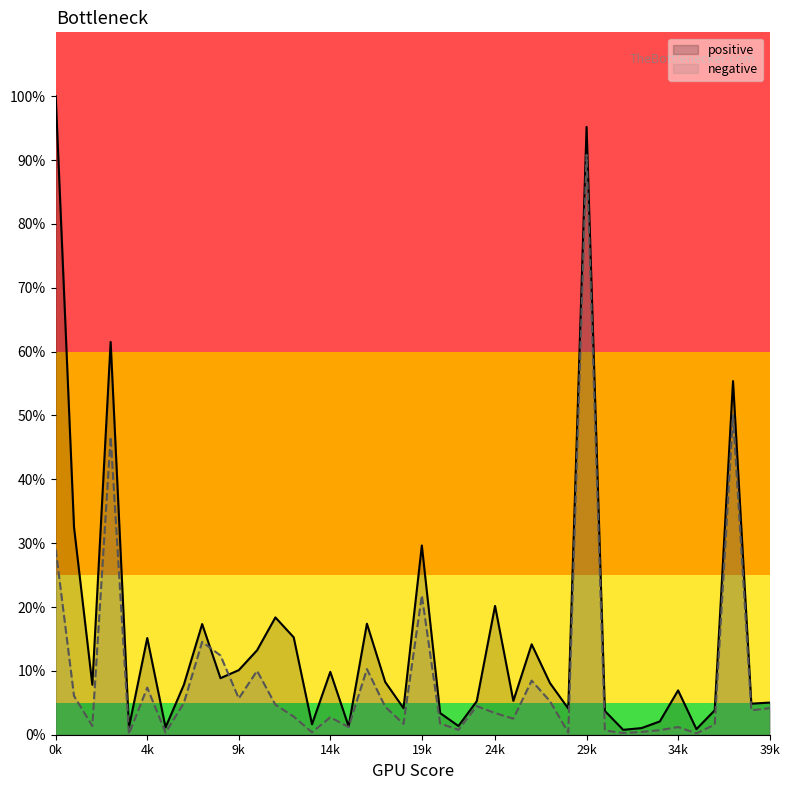

How many distinct data groups are displayed?

2